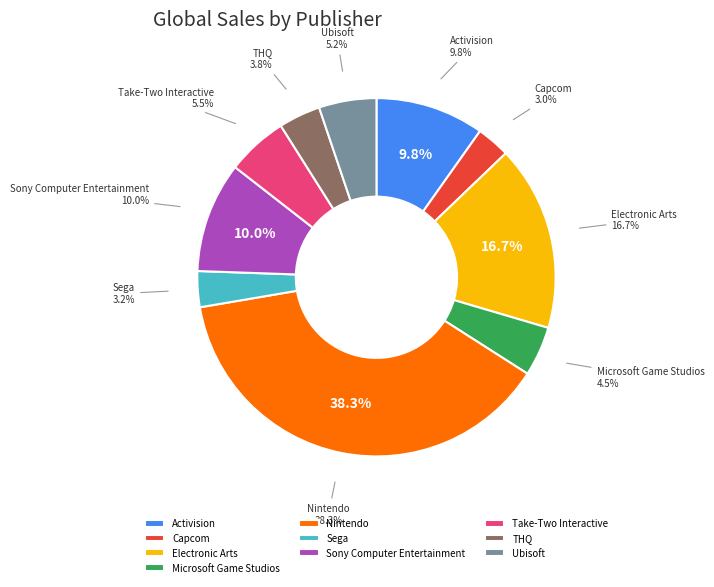

To the nearest percent, what portion does Ubisoft represent?

5%